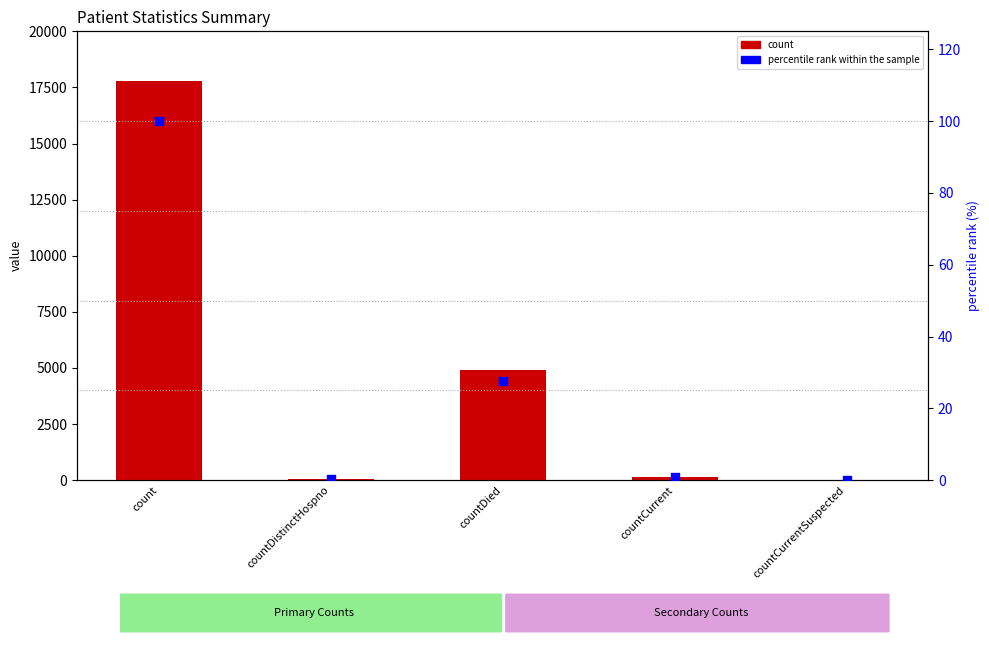

Which series has the largest Y range (max minus min)?

count